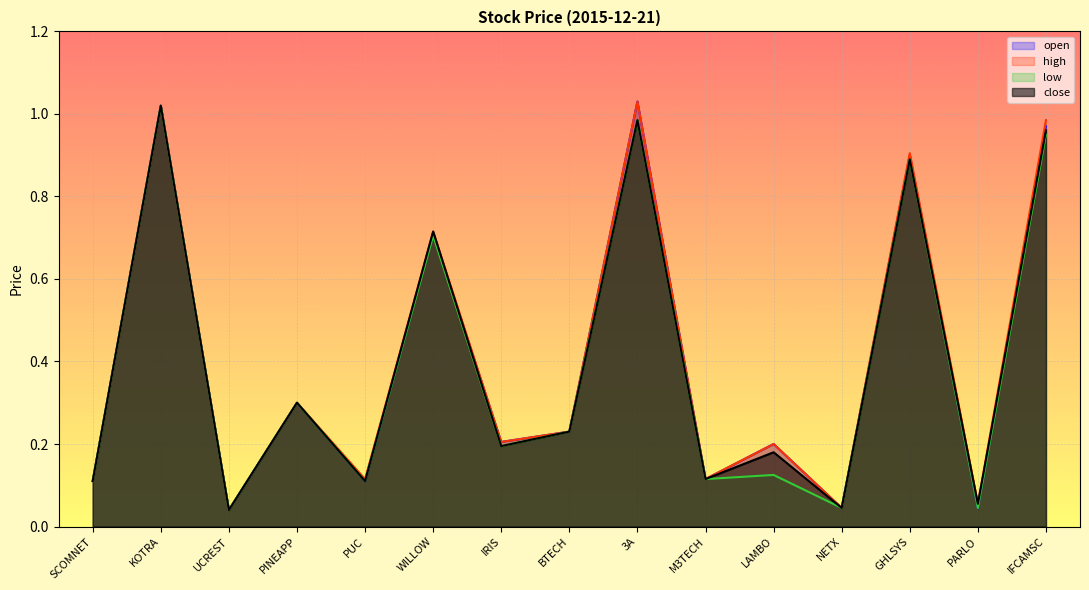

At how many categories does at least one series exceed 0?

15